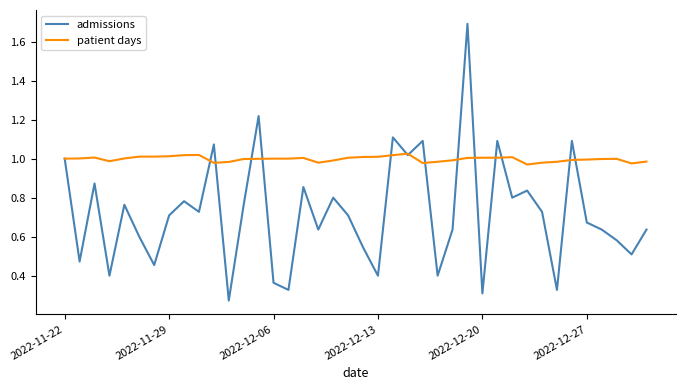

Which series has the largest total across all categories?

patient days